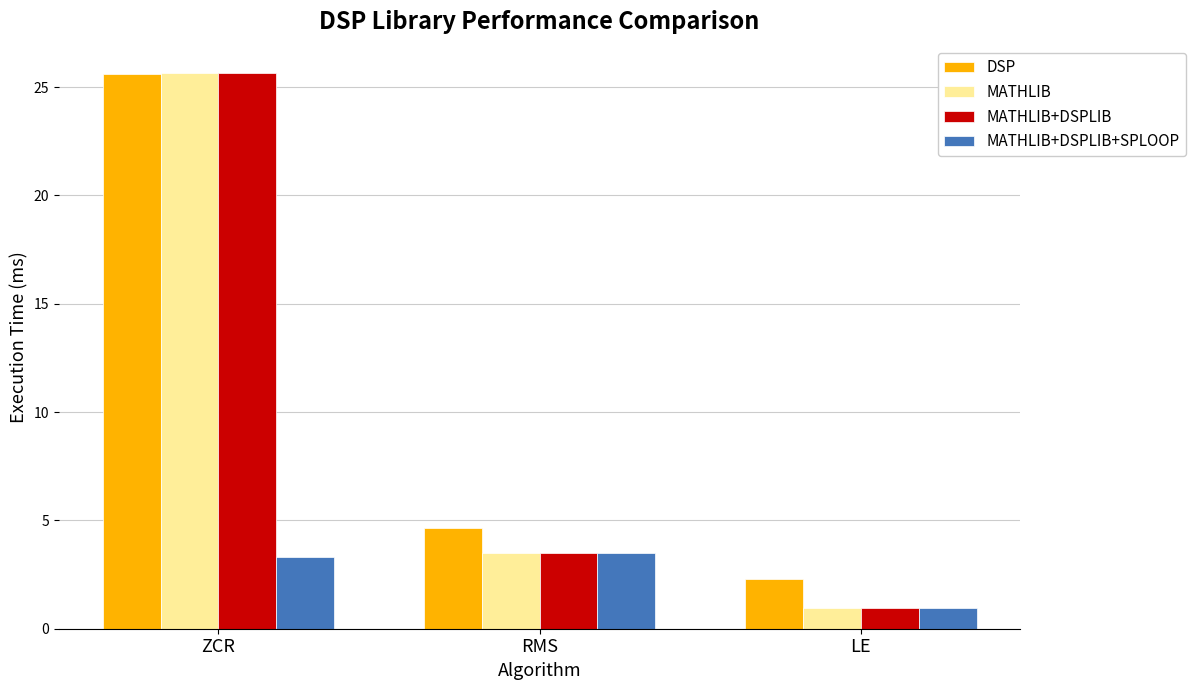

True or false: DSP has a value of 25.6 at ZCR.

True